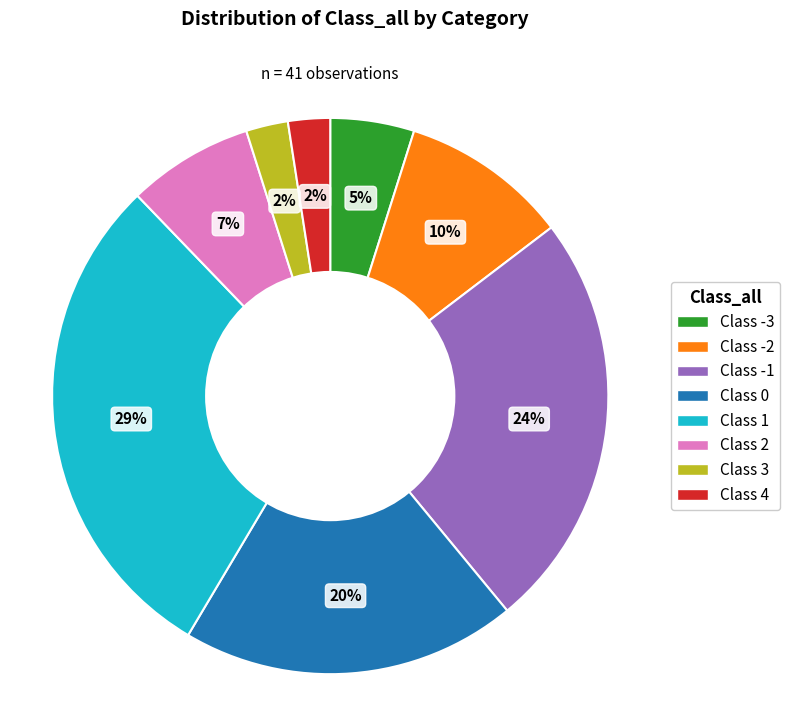

Is there a majority slice in this chart?

No